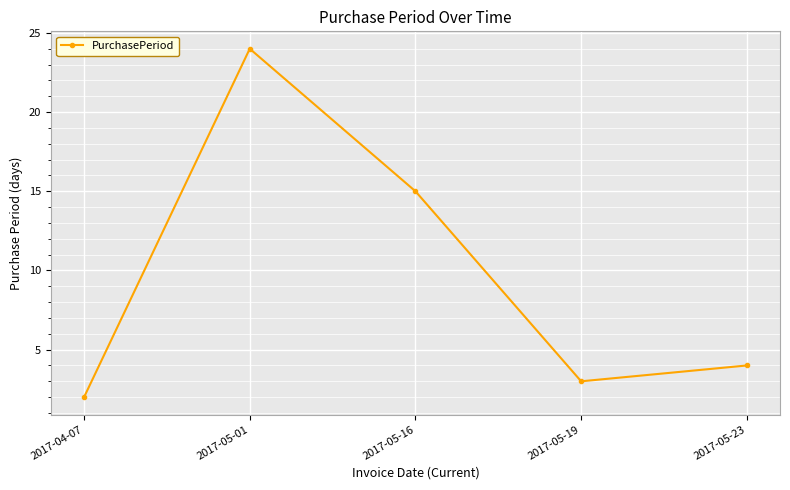

Where does the data first go above 4?

2017-05-01